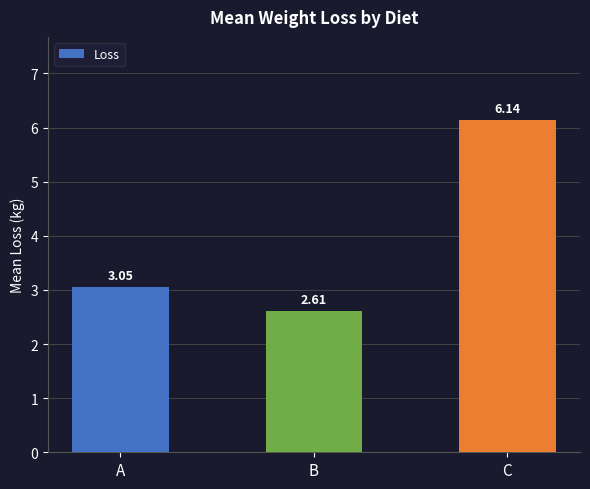

What is the minimum value shown in the chart?

2.6